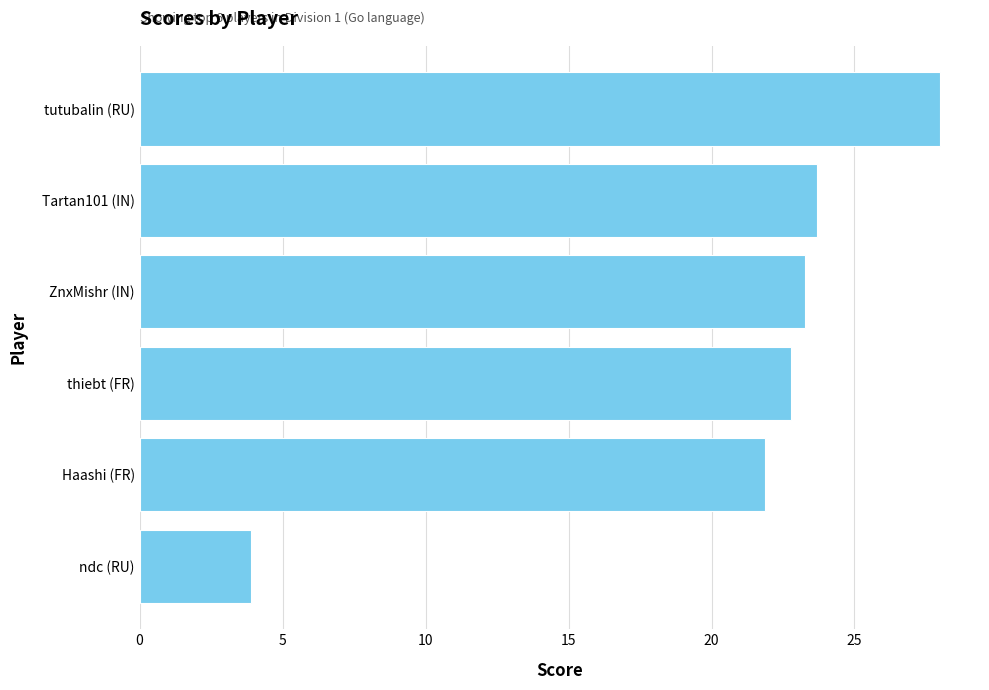

Which category has the lowest value across all series?

ndc (RU)